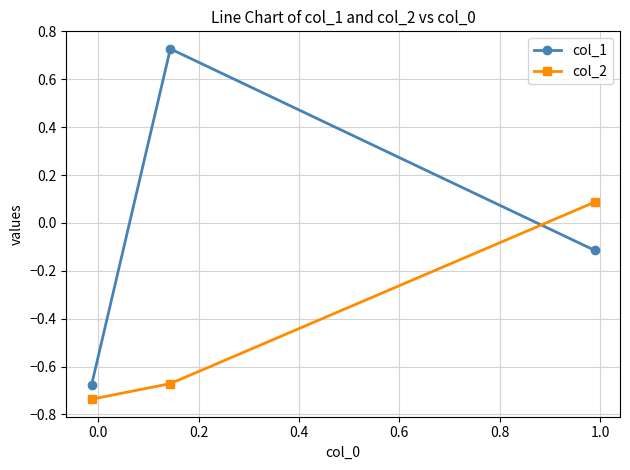

Which series has the largest total across all categories?

col_1